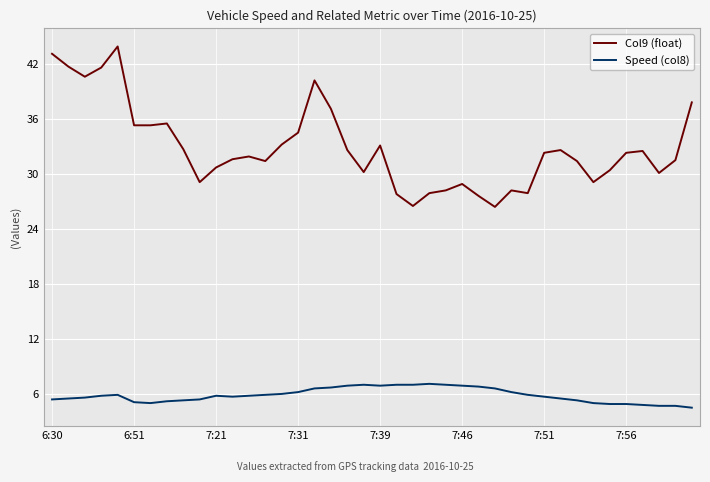

What is the highest value of the Speed (col8) series?

7.1